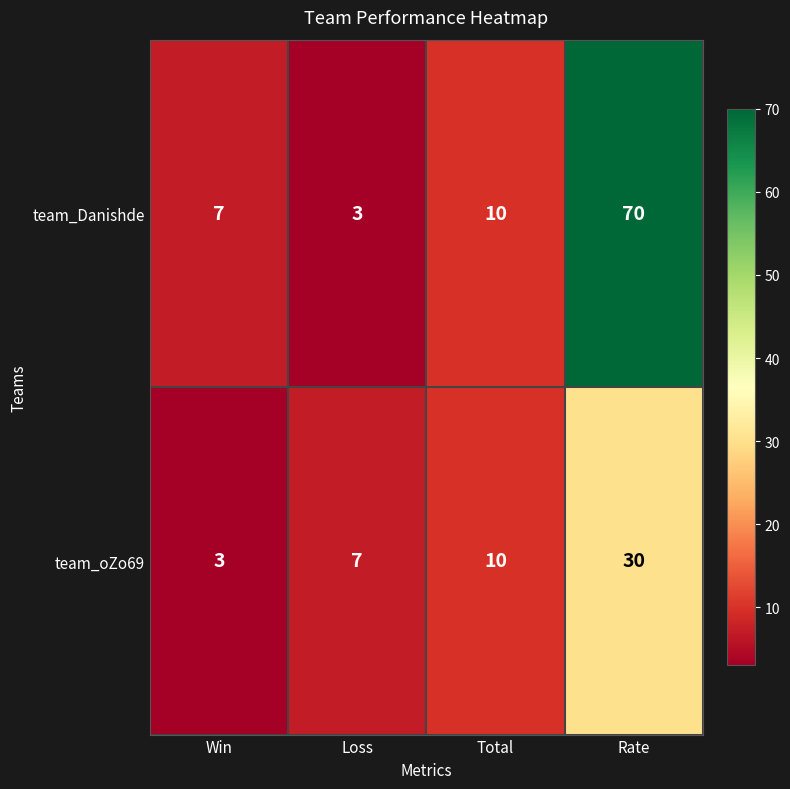

At how many categories does at least one series exceed 66?

1